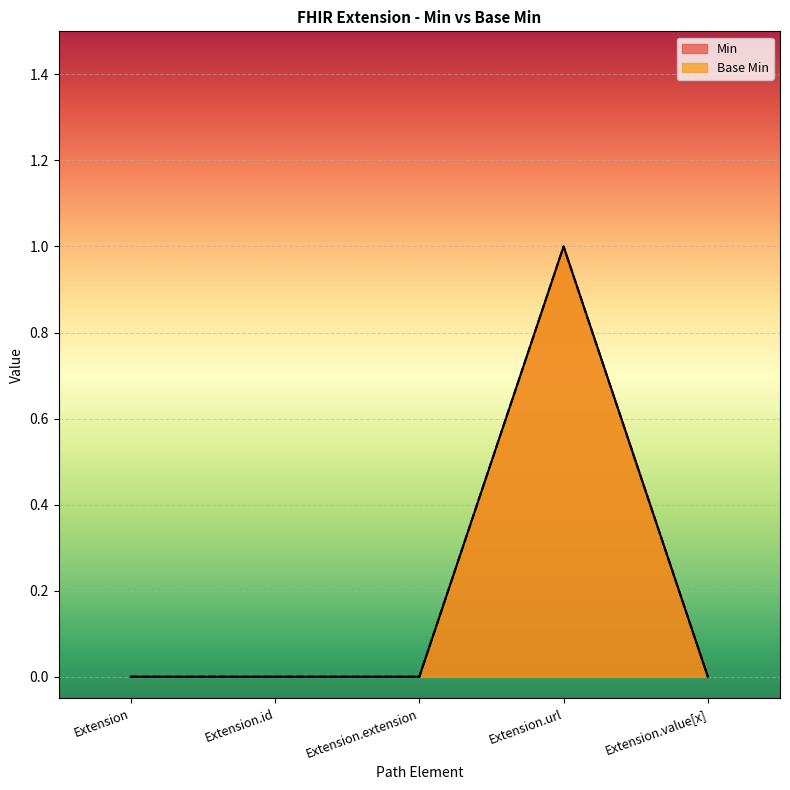

At how many categories does at least one series exceed 0?

1